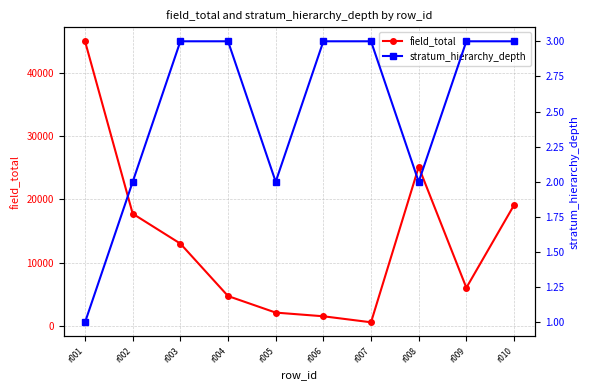

True or false: field_total has a value of 29657 at r010.

False